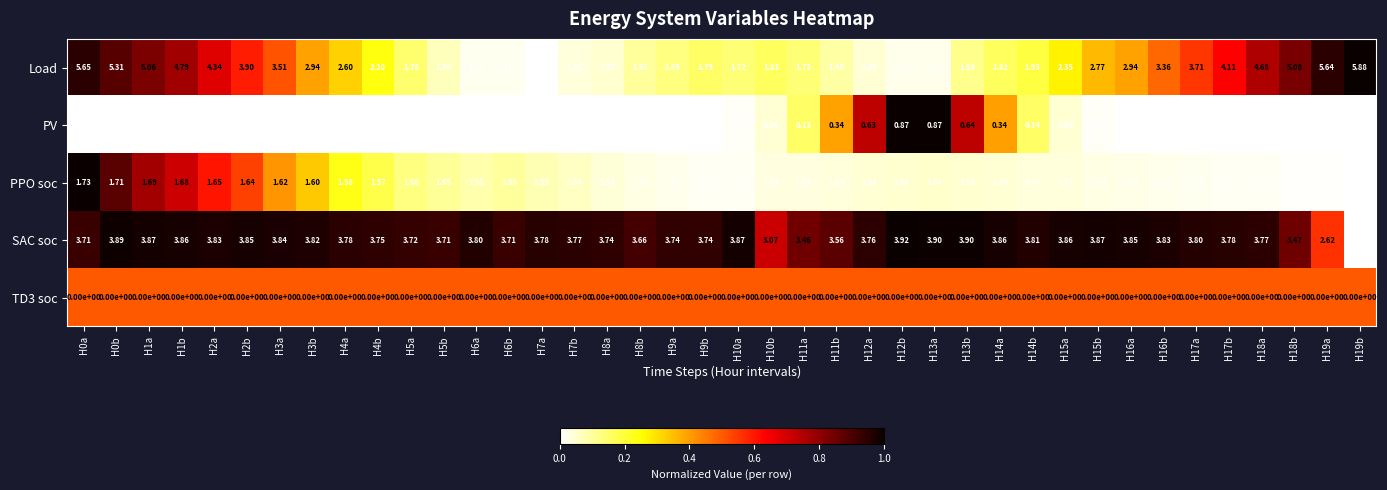

Which series has the widest spread of values?

Load